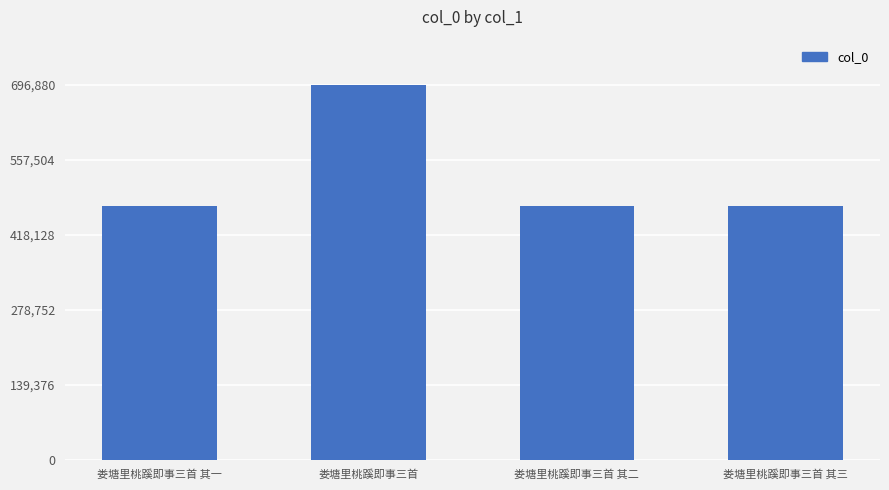

What is the change in value from 娄塘里桃蹊即事三首 to 娄塘里桃蹊即事三首 其二?

-225666